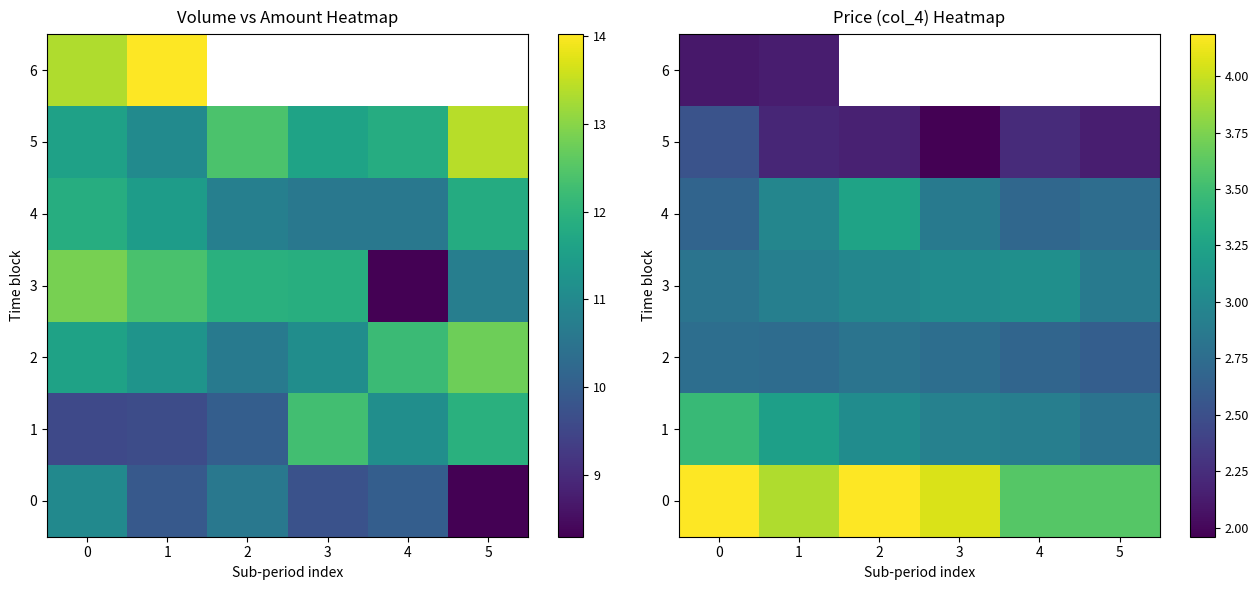

At how many categories does at least one series exceed 3?

6